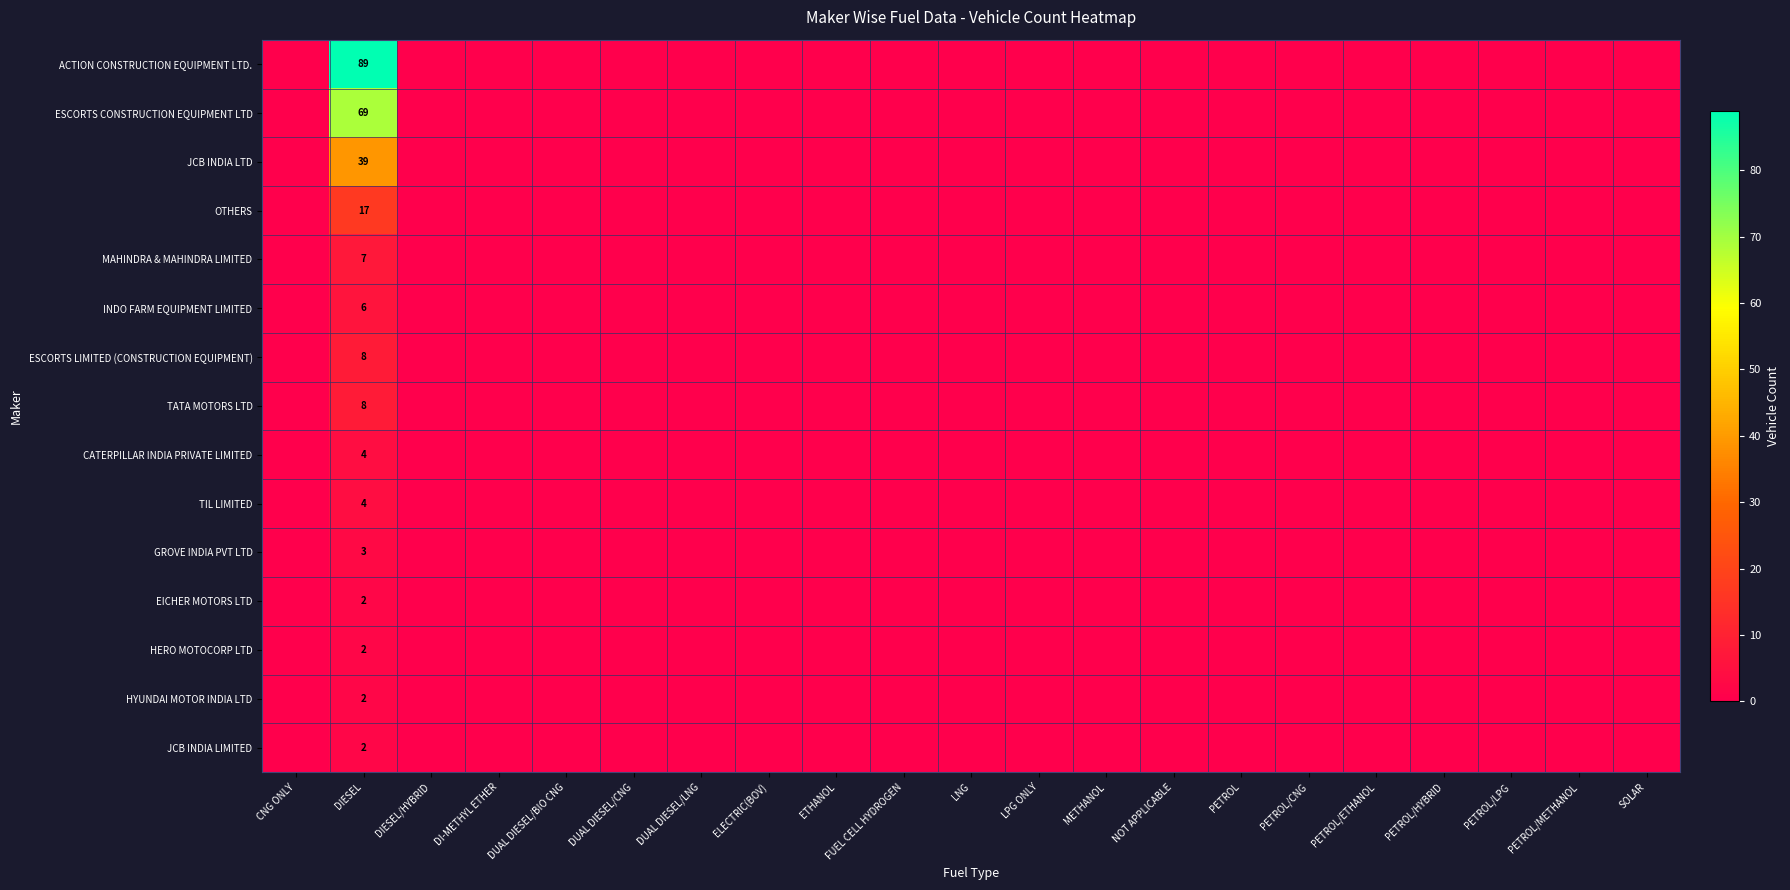

At which category does the chart reach its peak across all series?

DIESEL